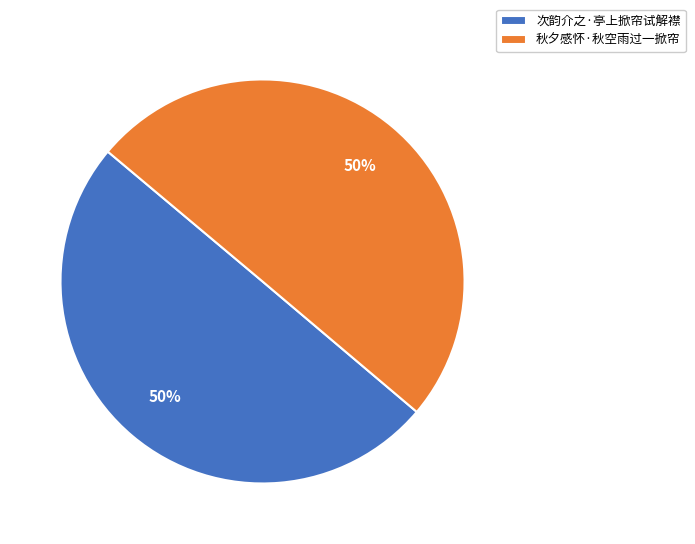

What is the ratio of the value at 次韵介之·亭上掀帘试解襟 to the value at 秋夕感怀·秋空雨过一掀帘?

1.0